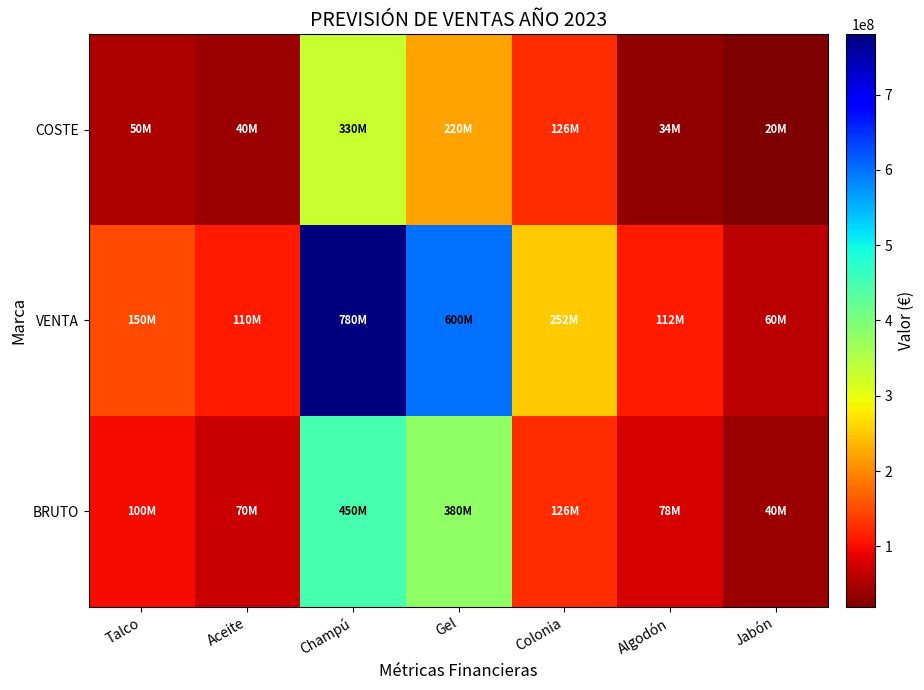

Reading left to right, what are all the values shown in this chart?

COSTE: Talco=50000000	Aceite=40000000	Champú=330000000	Gel=220000000	Colonia=126000000	Algodón=33600000	Jabón=20000000
VENTA: Talco=150000000	Aceite=110000000	Champú=780000000	Gel=600000000	Colonia=252000000	Algodón=112000000	Jabón=60000000
BRUTO: Talco=100000000	Aceite=70000000	Champú=450000000	Gel=380000000	Colonia=126000000	Algodón=78400000	Jabón=40000000